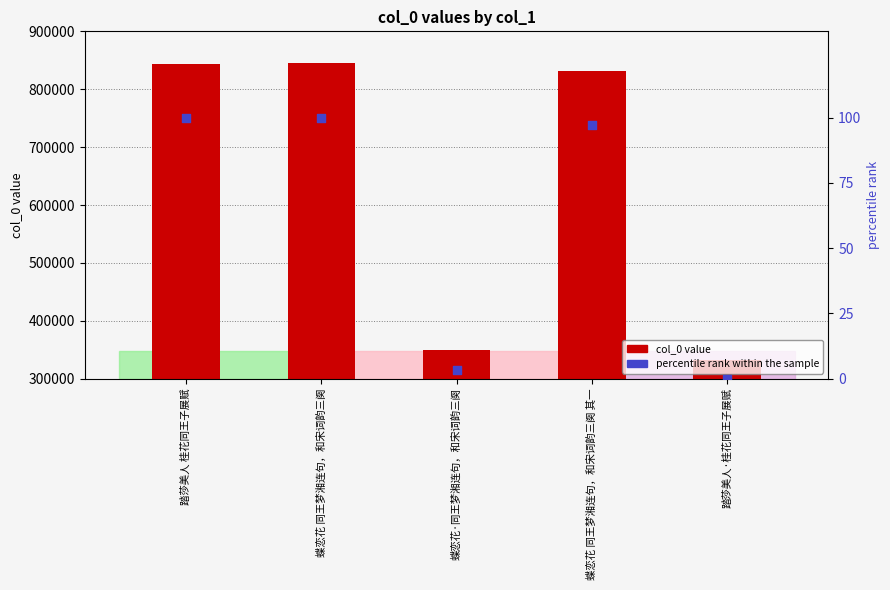

At which category is the sum across all series the highest?

蝶恋花 同王梦湘连句，和宋词韵三阕